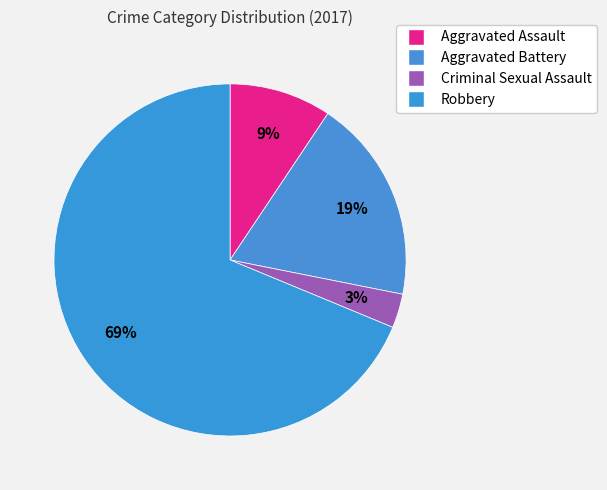

To the nearest percent, what is the difference between the largest and smallest slice percentages?

66%